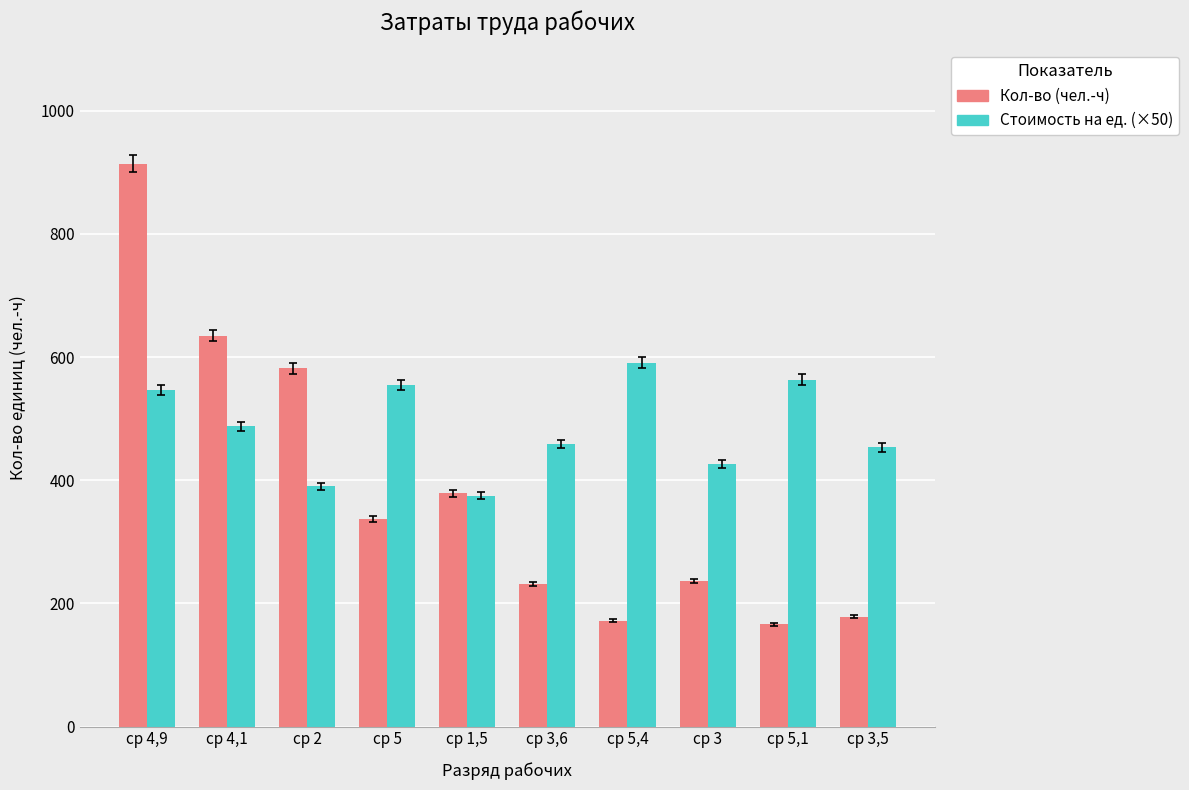

What is the highest value of the Стоимость на ед. (×50) series?

591.0